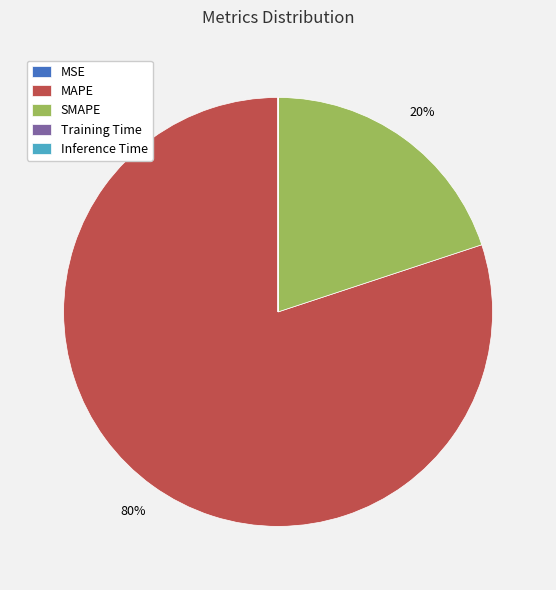

Which category accounts for the majority?

MAPE